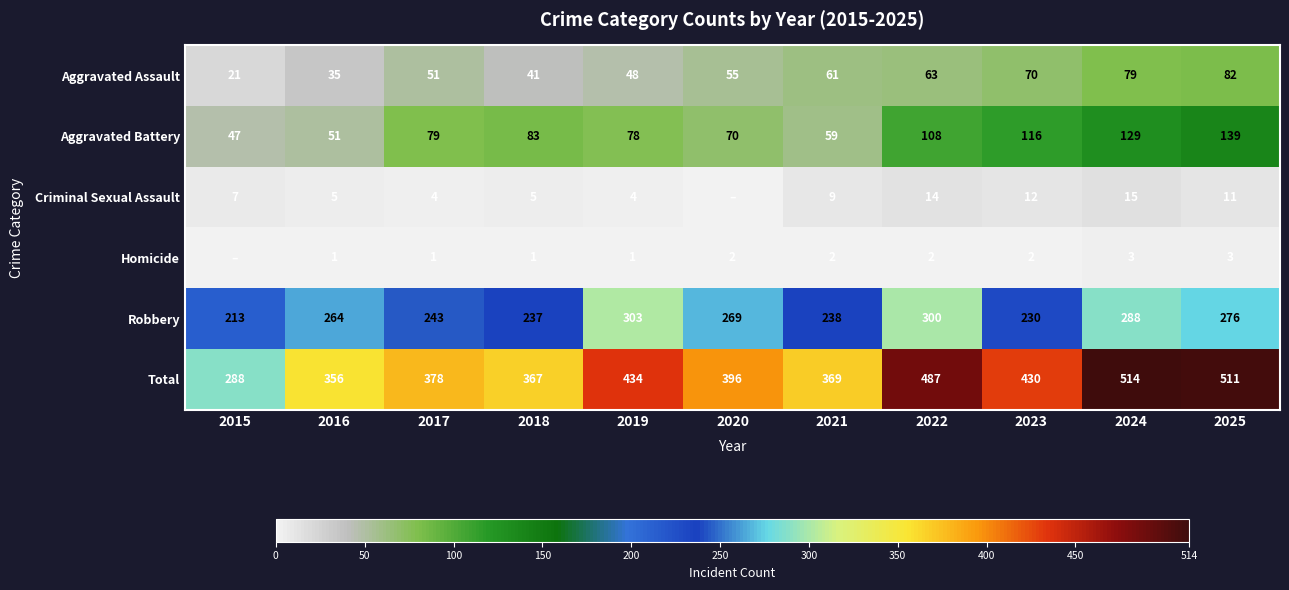

At 2018, list the series in order from smallest to largest.

Homicide, Criminal Sexual Assault, Aggravated Assault, Aggravated Battery, Robbery, Total